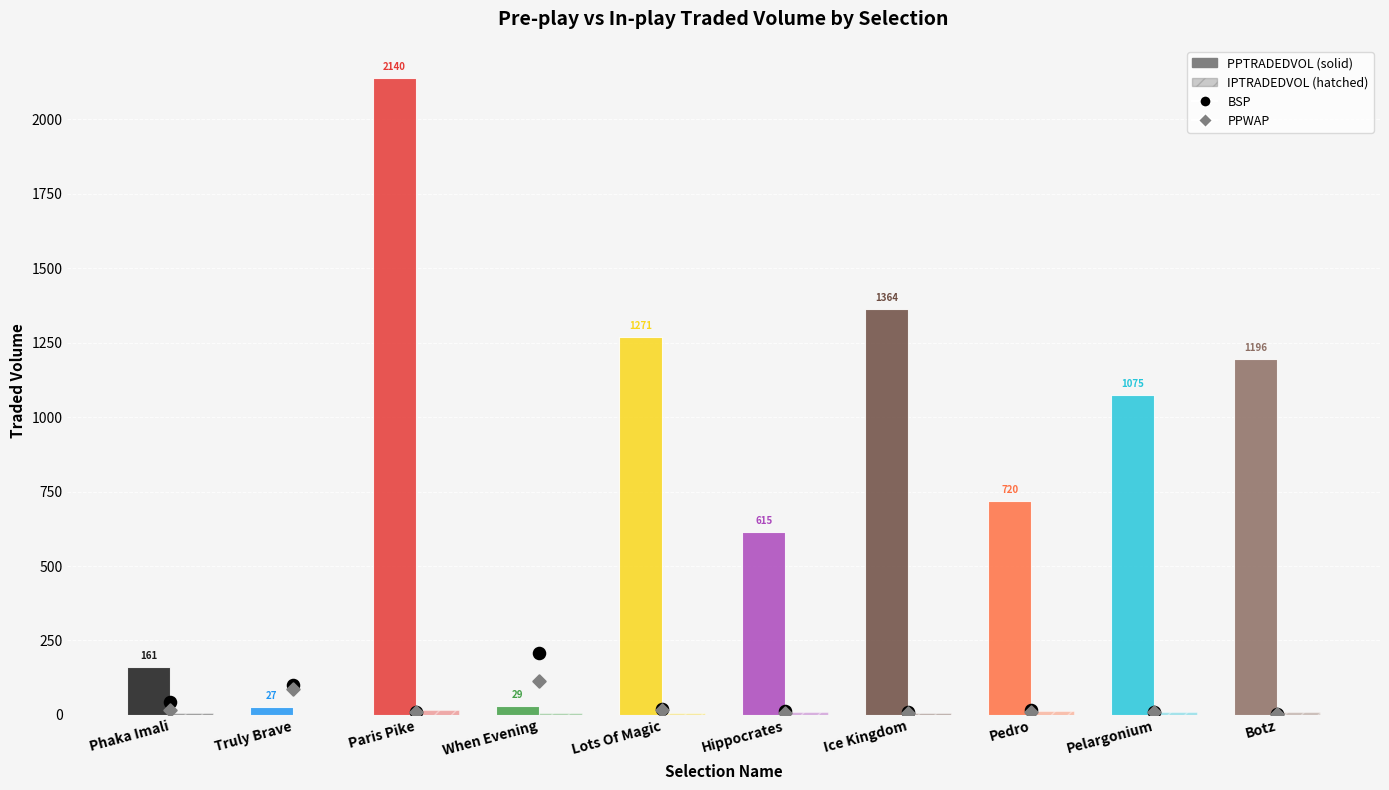

Is the value of BSP at Truly Brave greater than the value of IPTRADEDVOL at Truly Brave?

Yes